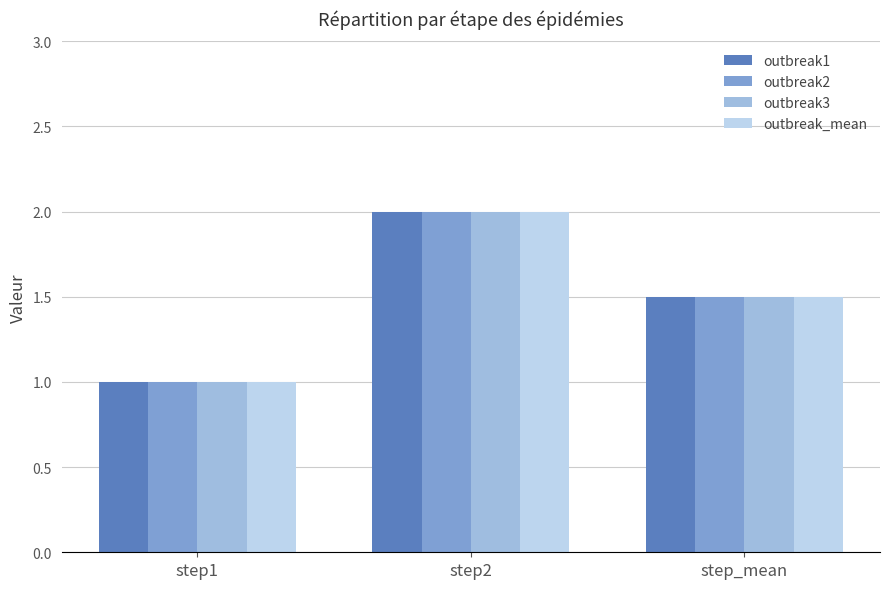

What is the label of the 1st bar from the right?

step_mean